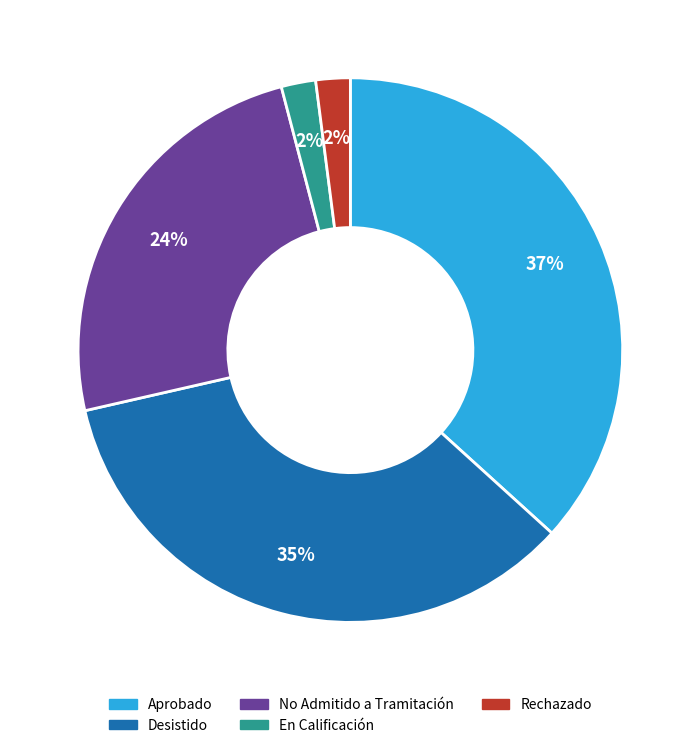

To the nearest percent, what is the average slice percentage?

20%